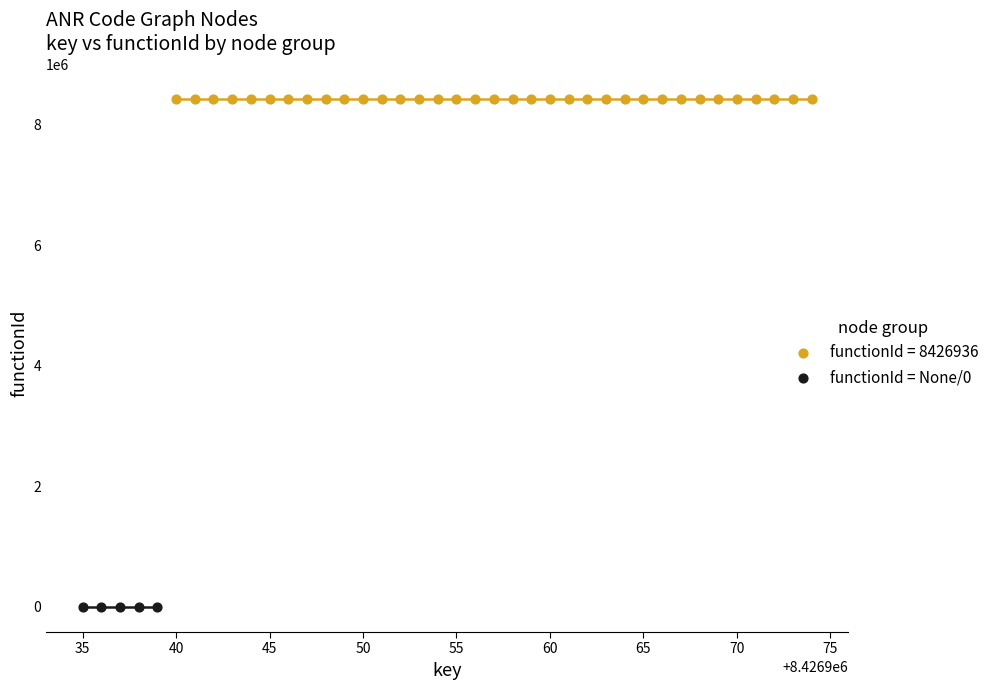

Which series contains the lowest Y value?

functionId = None/0